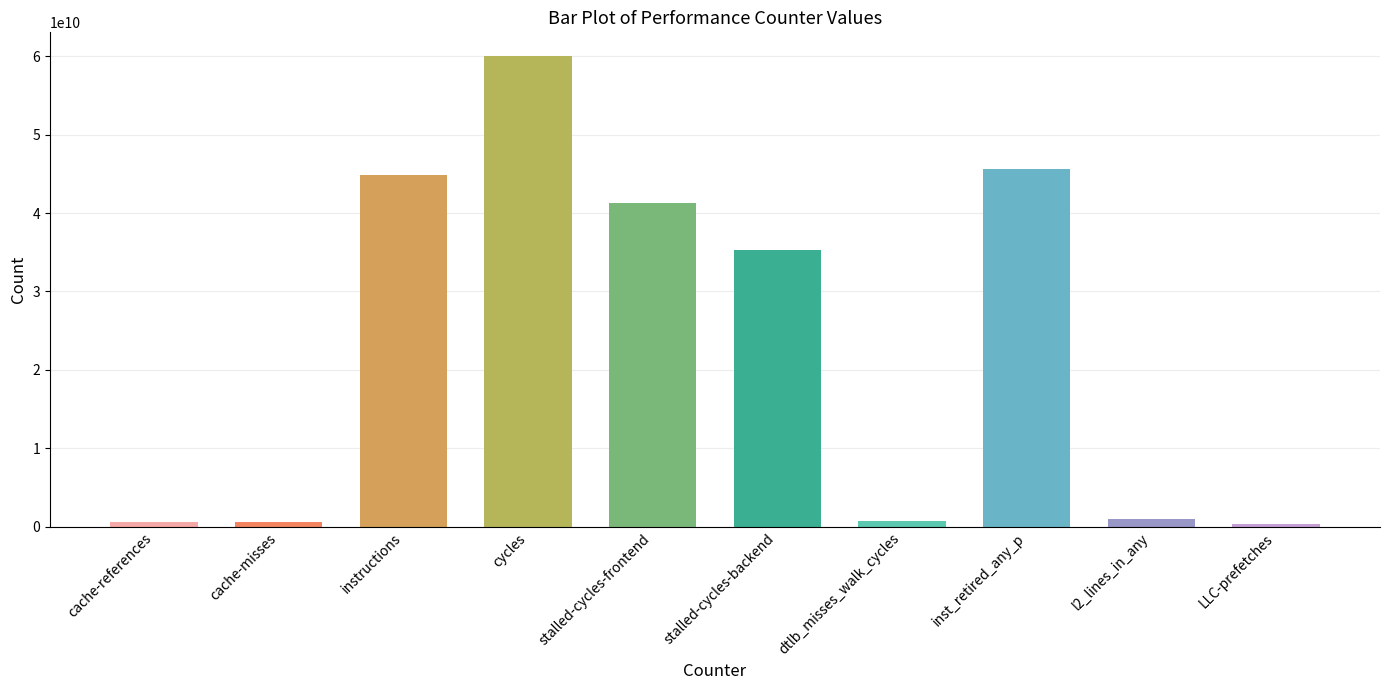

What is the change in value from cache-references to dtlb_misses_walk_cycles?

+139368965